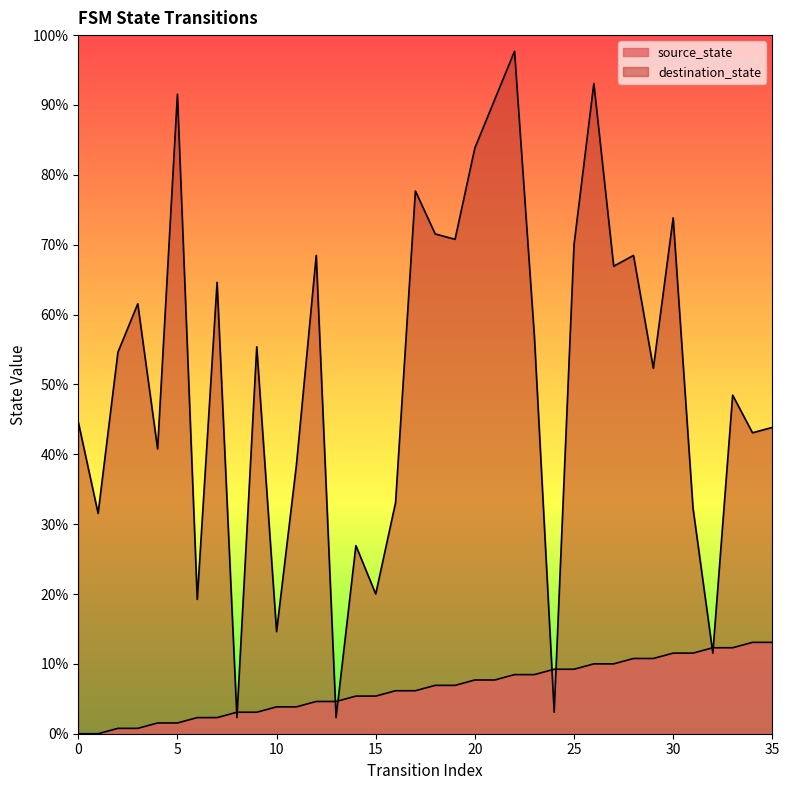

Where do destination_state and source_state first cross each other?

7 and 8